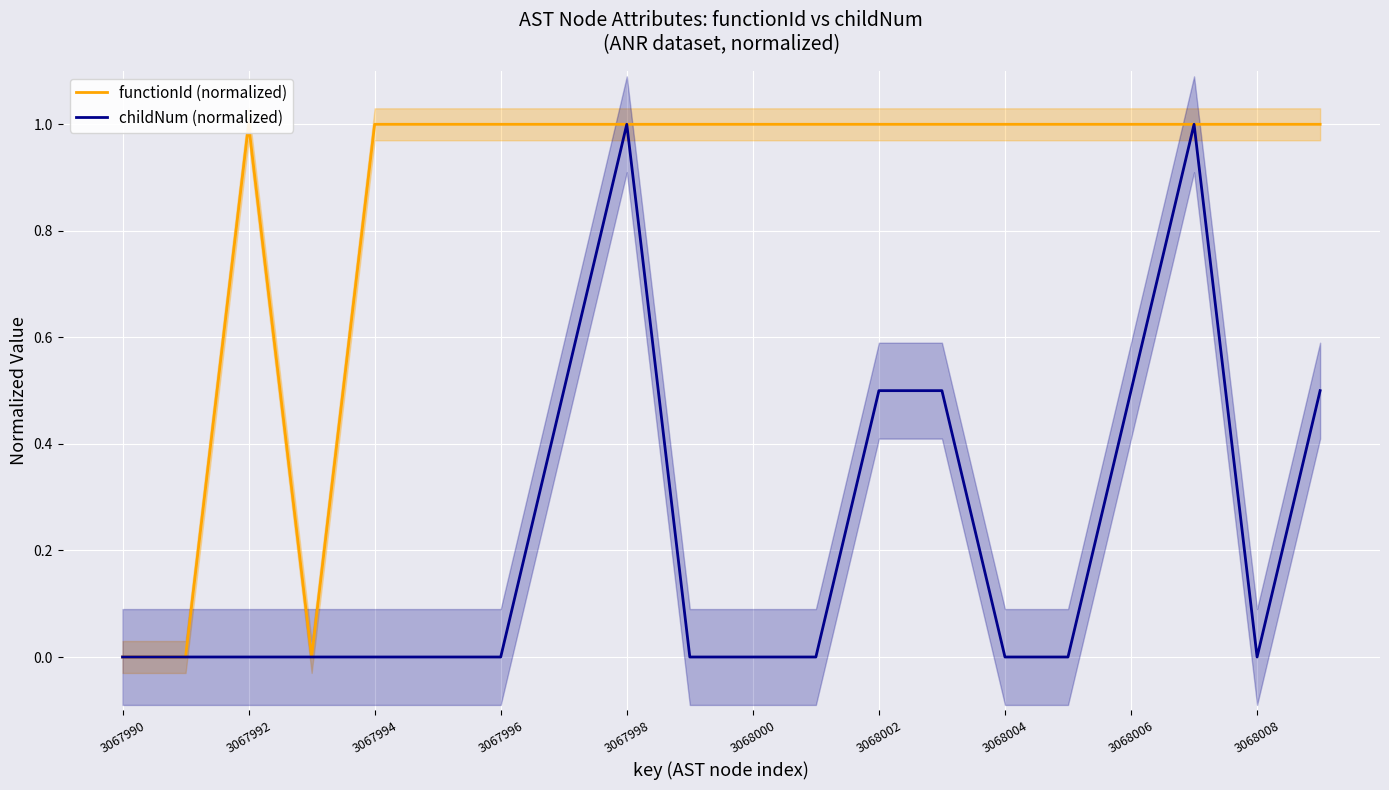

True or false: childNum (normalized) has a value of 0.0 at 3067992.

True